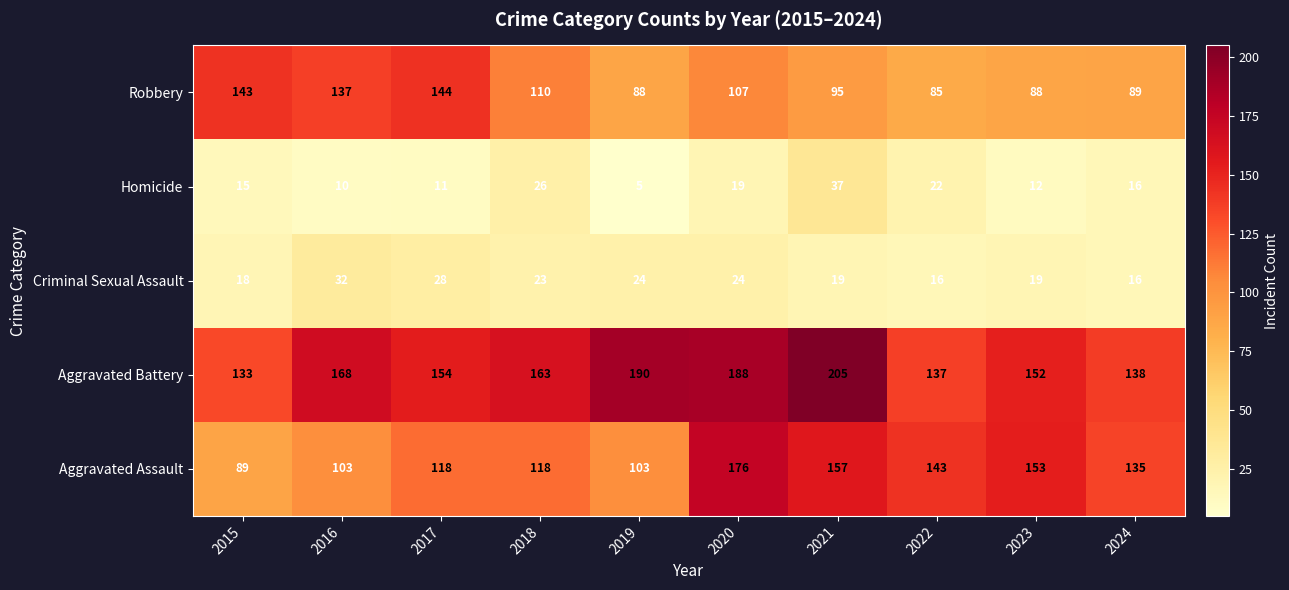

How many series are shown in this chart?

5